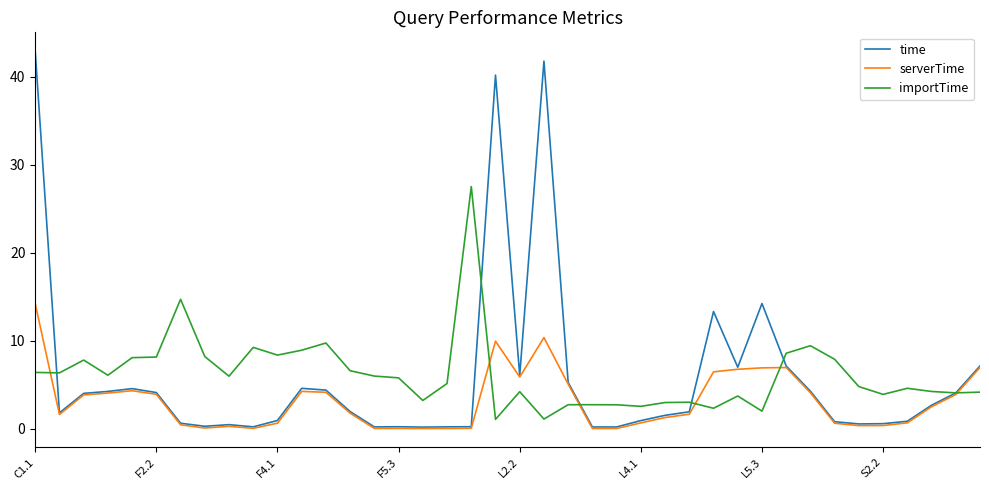

What is the average value of the time series?

5.9